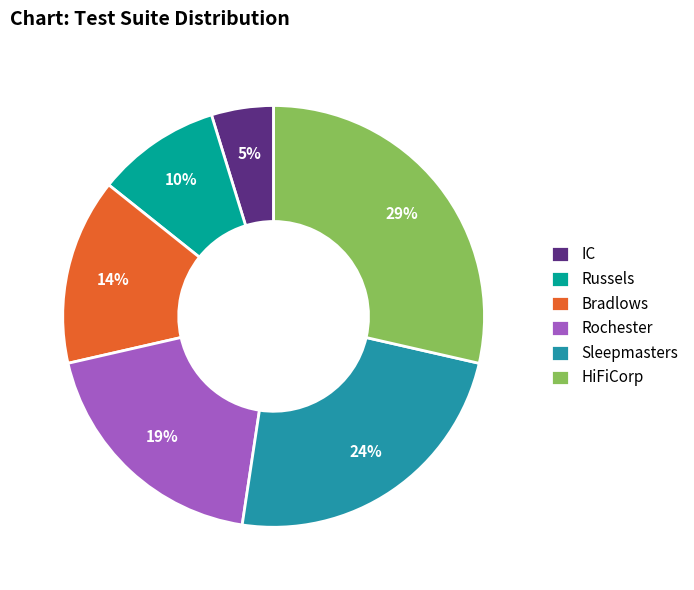

Is Bradlows the majority of the pie?

No